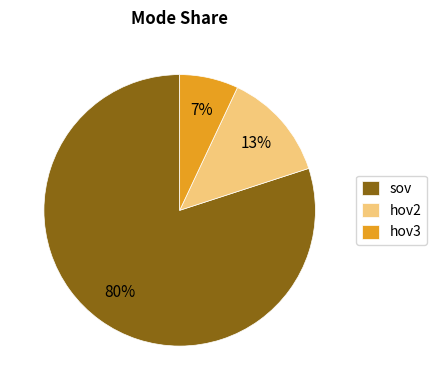

What percentage is the hov3 slice, to the nearest percent?

7%